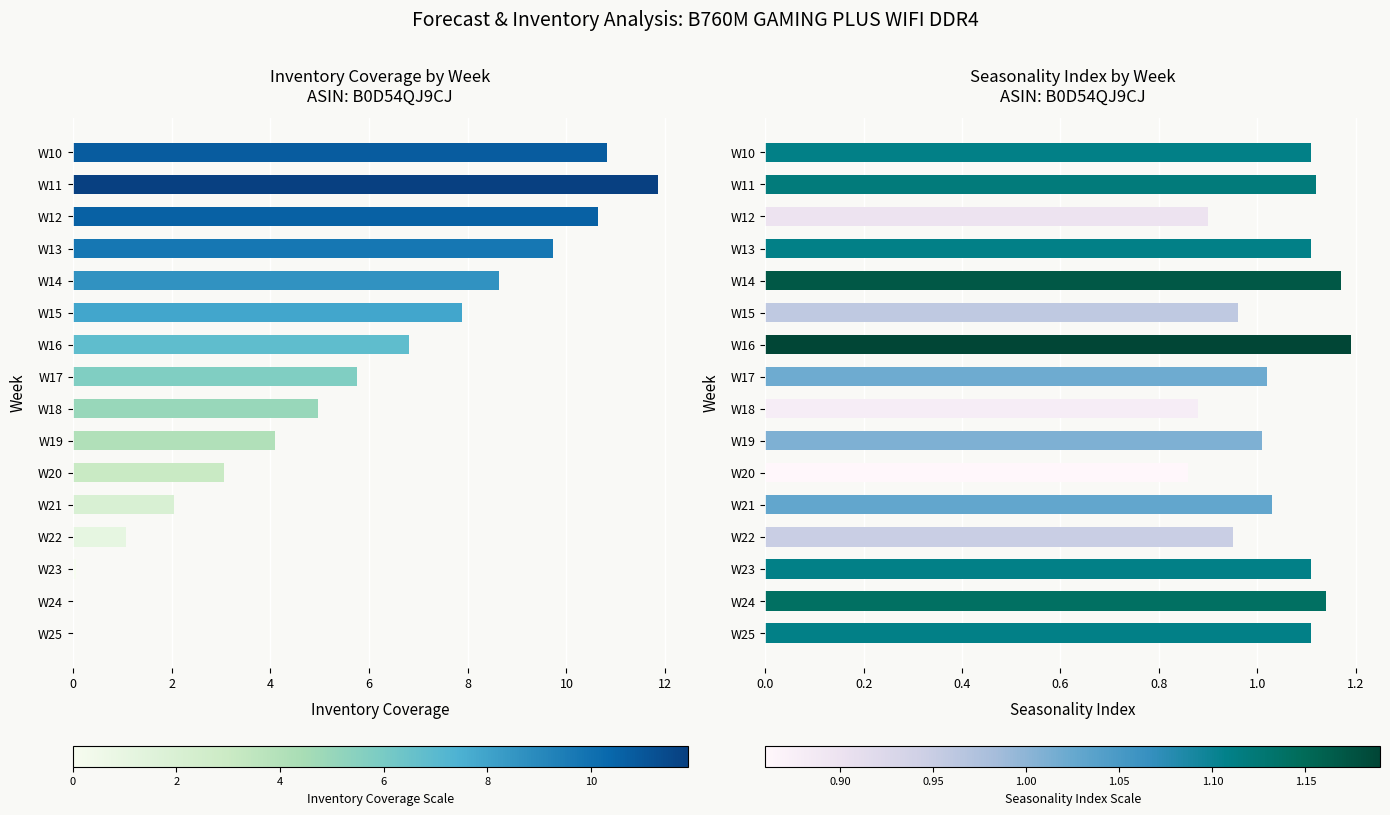

What is the value of the Inventory Coverage bar at the 12th from the left?

2.0